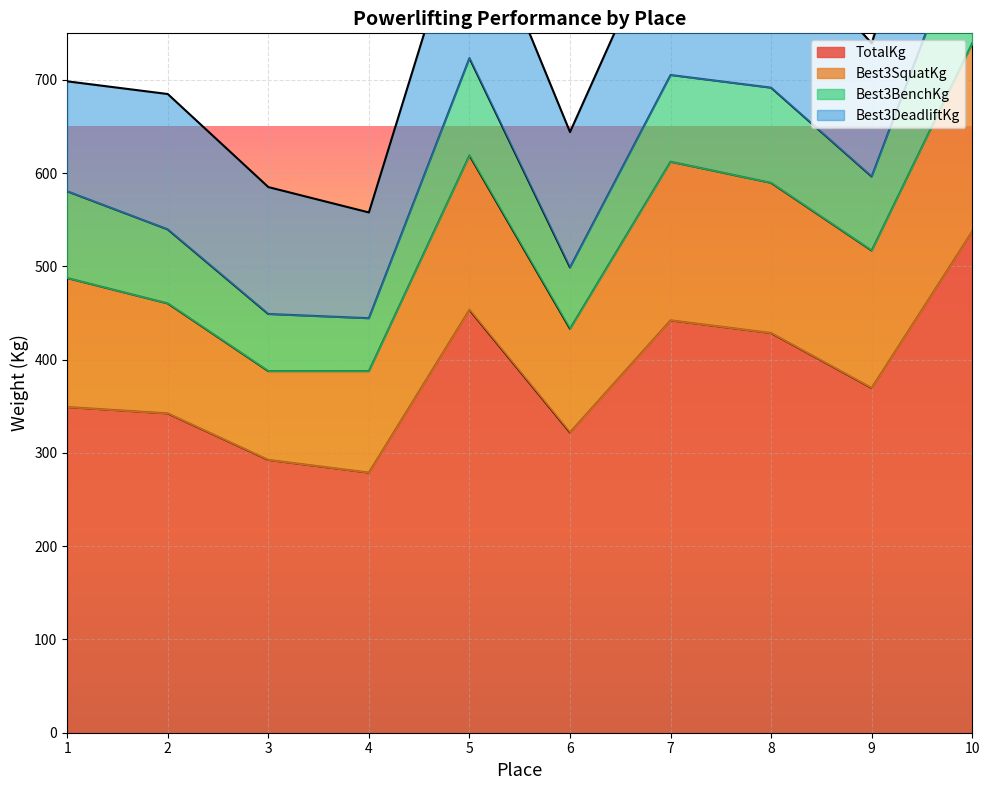

What is the lowest value of the TotalKg series?

279.0